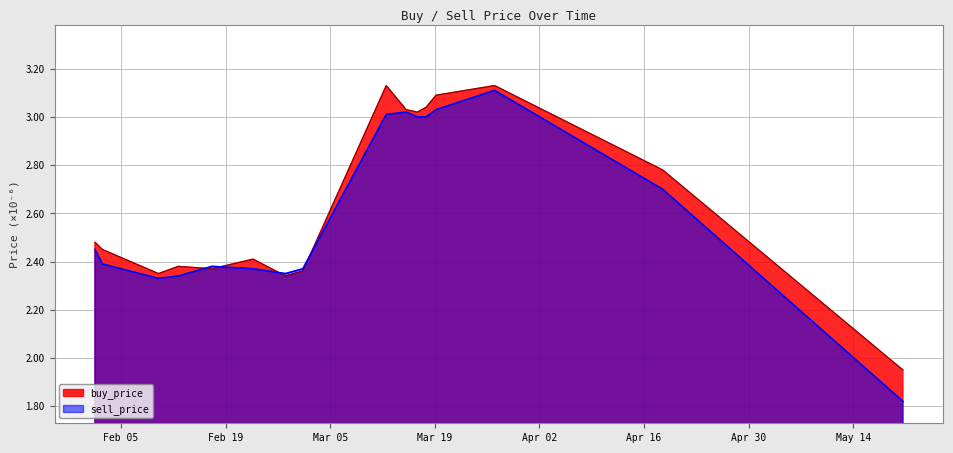

At which category is the sum across all series the highest?

2019-03-26 23:59:59